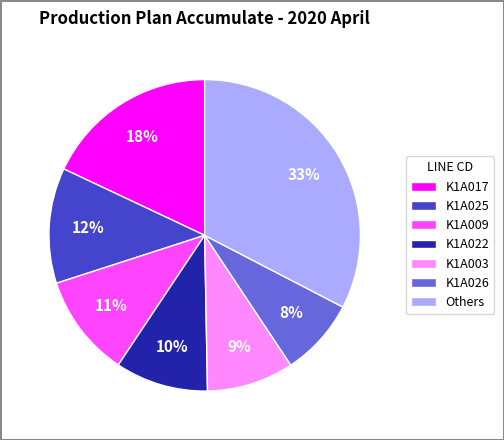

Is it true that K1A025 is 2% of the pie?

False